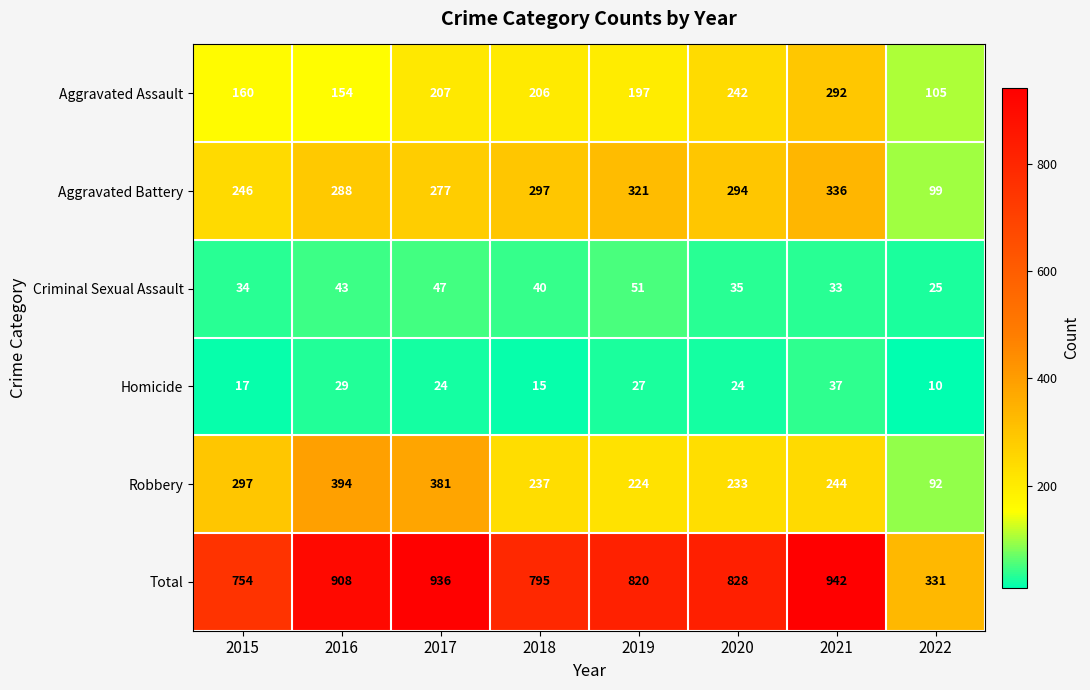

List the labels in order of Robbery value, largest first.

2016, 2017, 2015, 2021, 2018, 2020, 2019, 2022